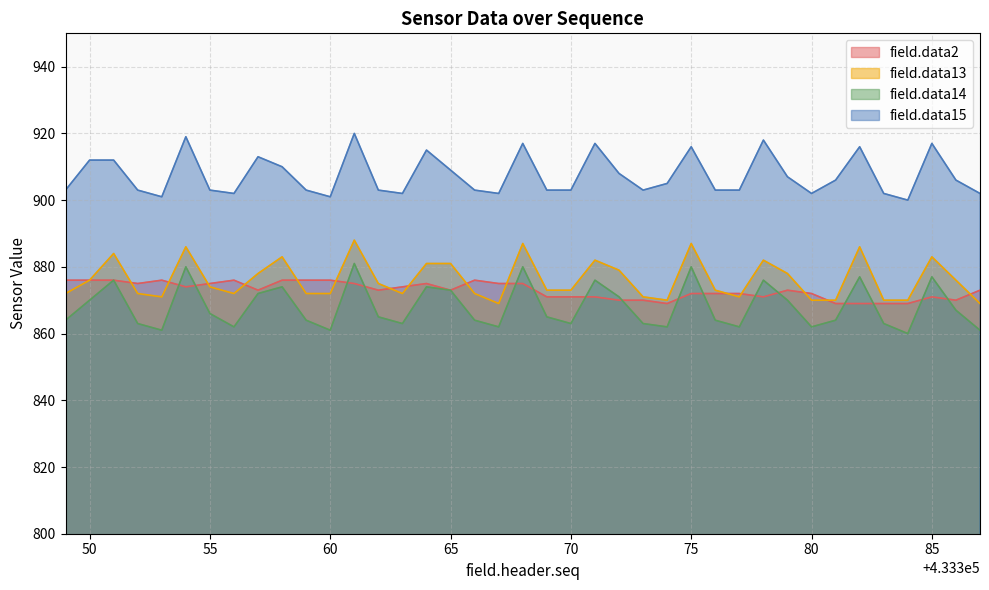

Read the field.data13 value at 80.

870